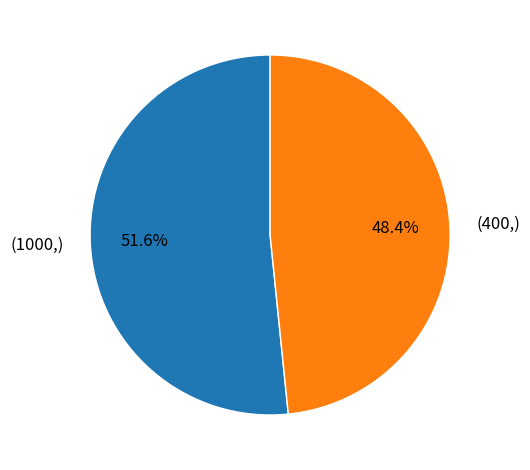

Is there any slice that represents more than half of the pie?

Yes